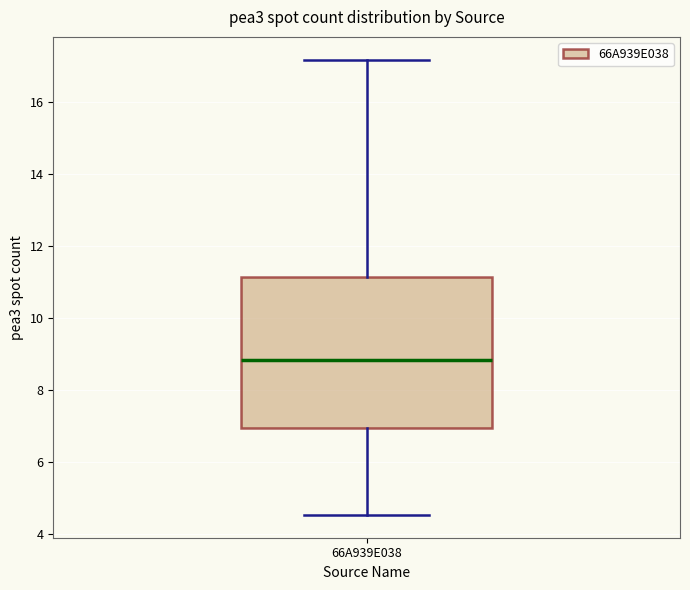

Where does the lower whisker of the box for 66A939E038 end on the y-axis? The values are not printed on the chart, so give them approximately, as read against the axis.

4.6